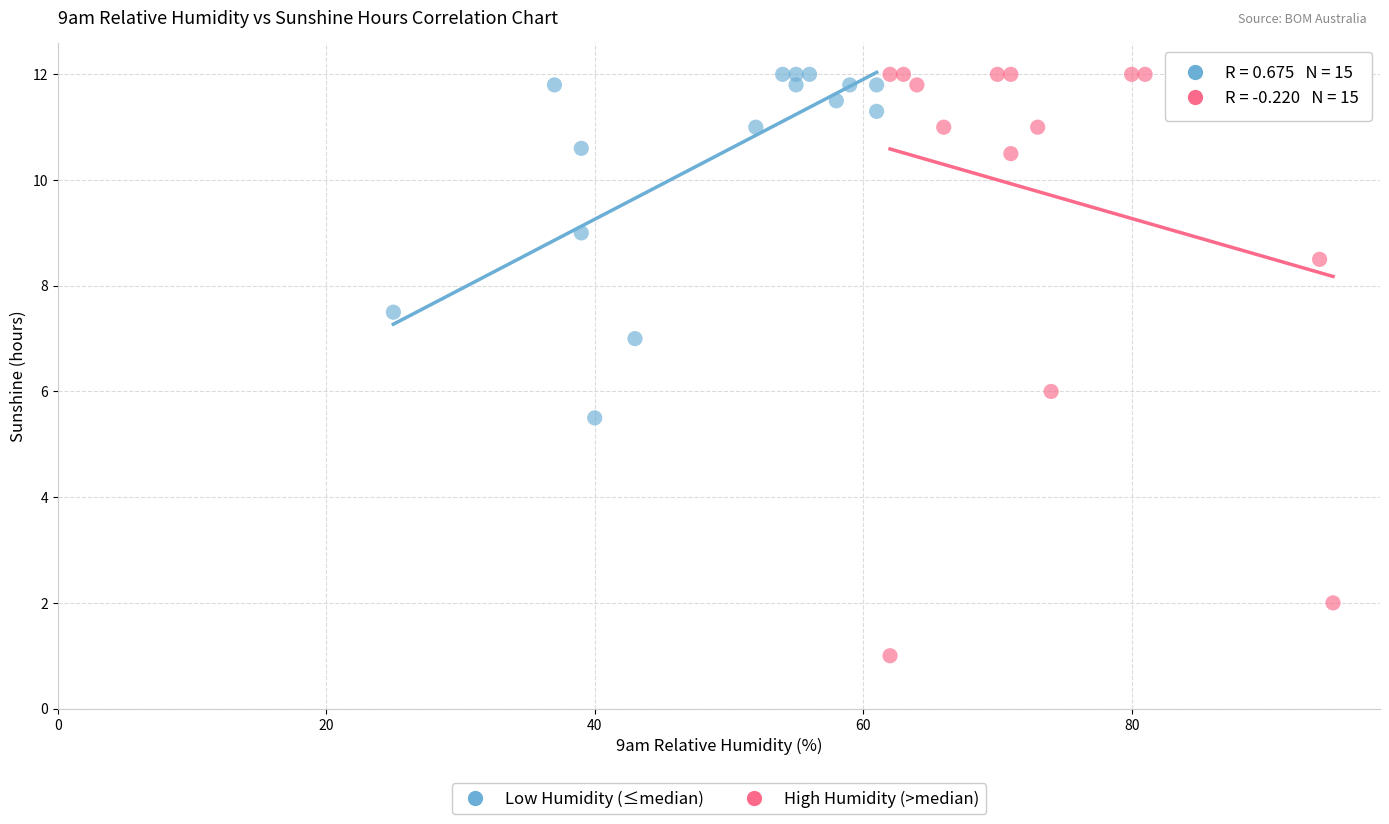

Which series contains the lowest Y value?

High Humidity (>median)